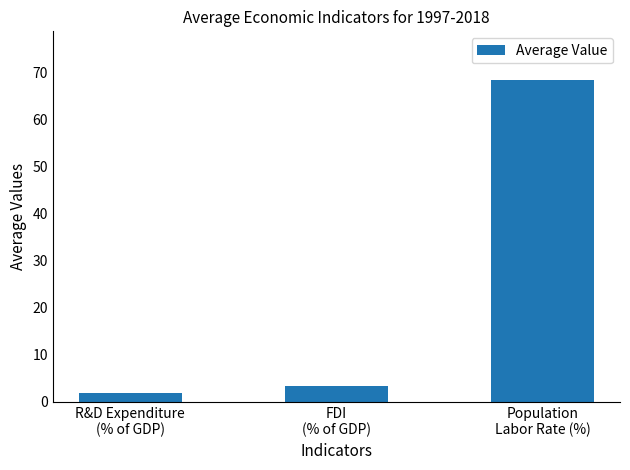

List the labels in order of value, largest first.

Population
Labor Rate (%), FDI
(% of GDP), R&D Expenditure
(% of GDP)